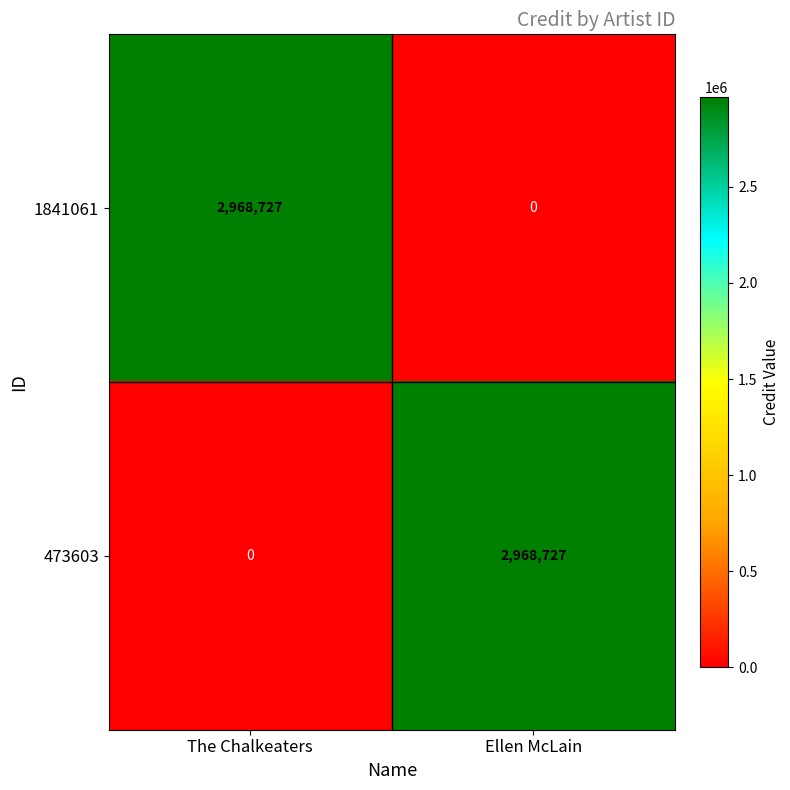

Where is 1841061 nearest to the value 1484363?

Ellen McLain